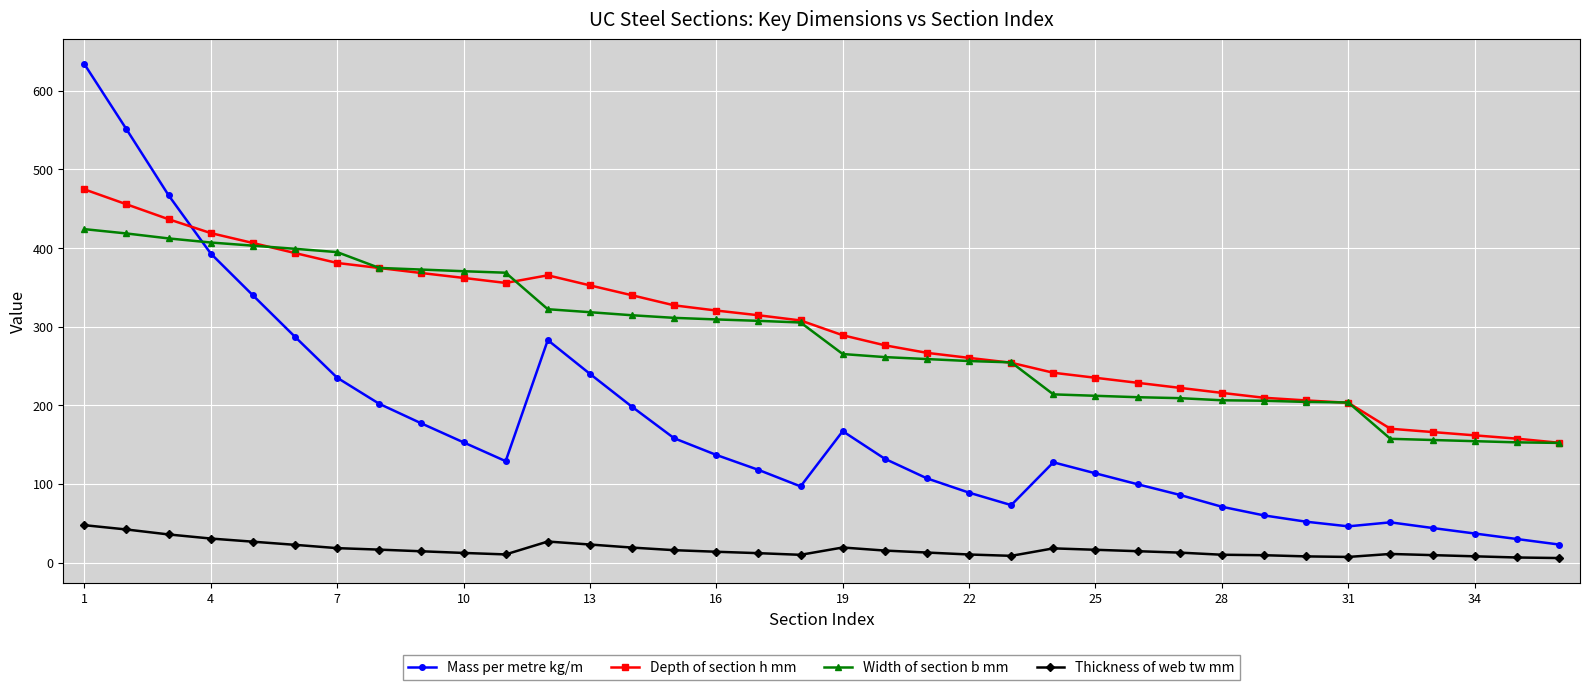

True or false: Mass per metre kg/m has more than 1 points higher than both neighbors.

True